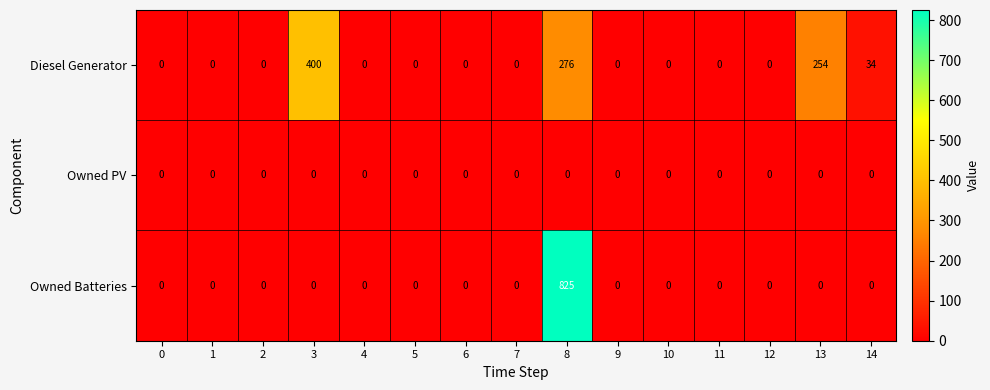

What is the difference between the highest and lowest values at 8?

825